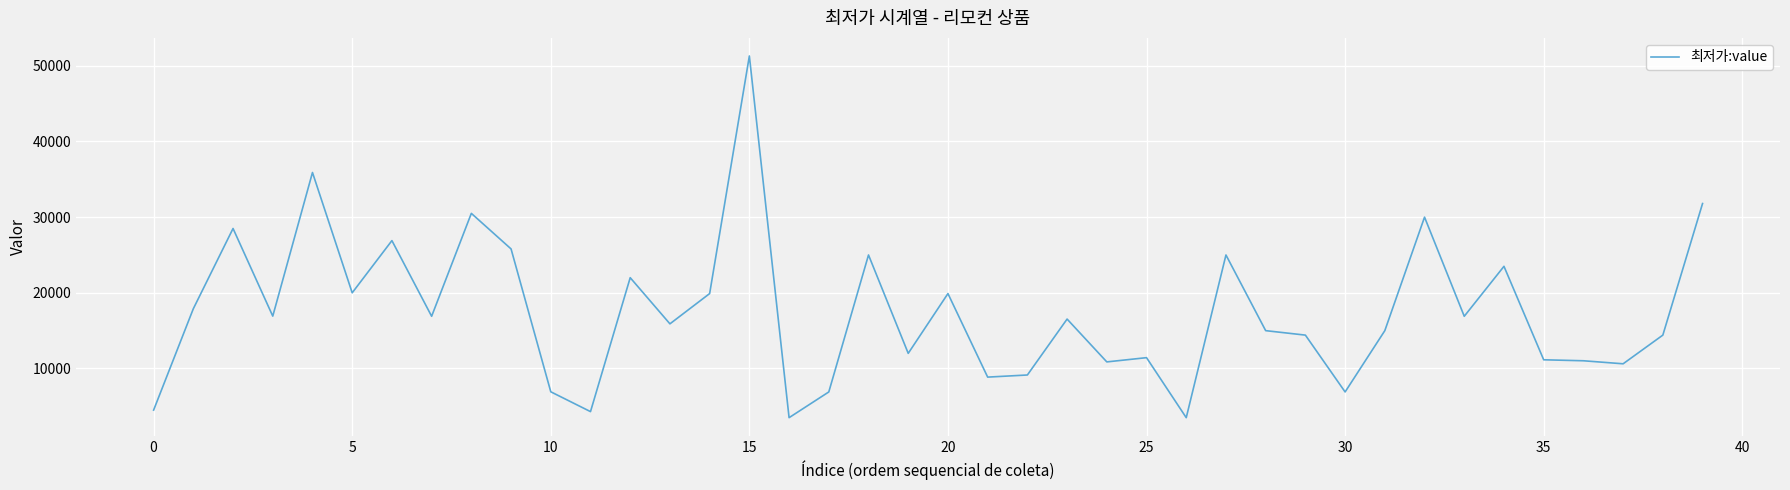

What is the sum of all values?

697480